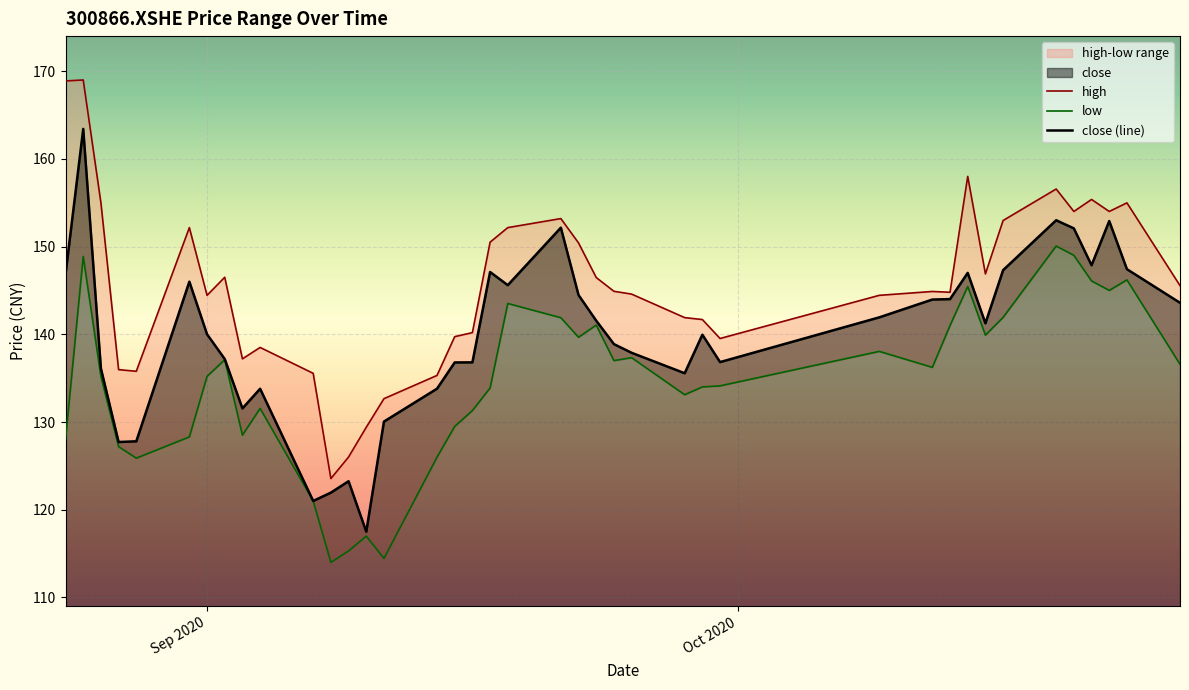

At which label is low closest to 132?

2020-09-04